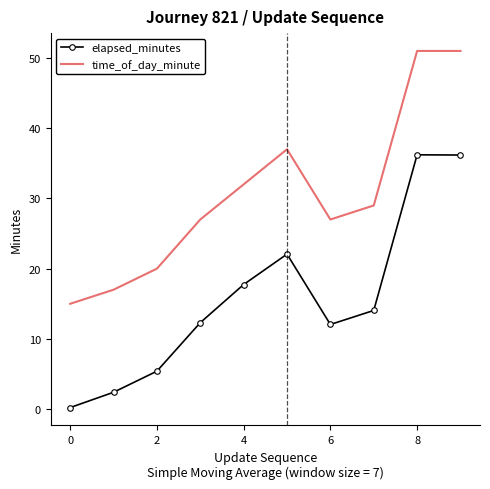

At how many categories does at least one series exceed 50?

2